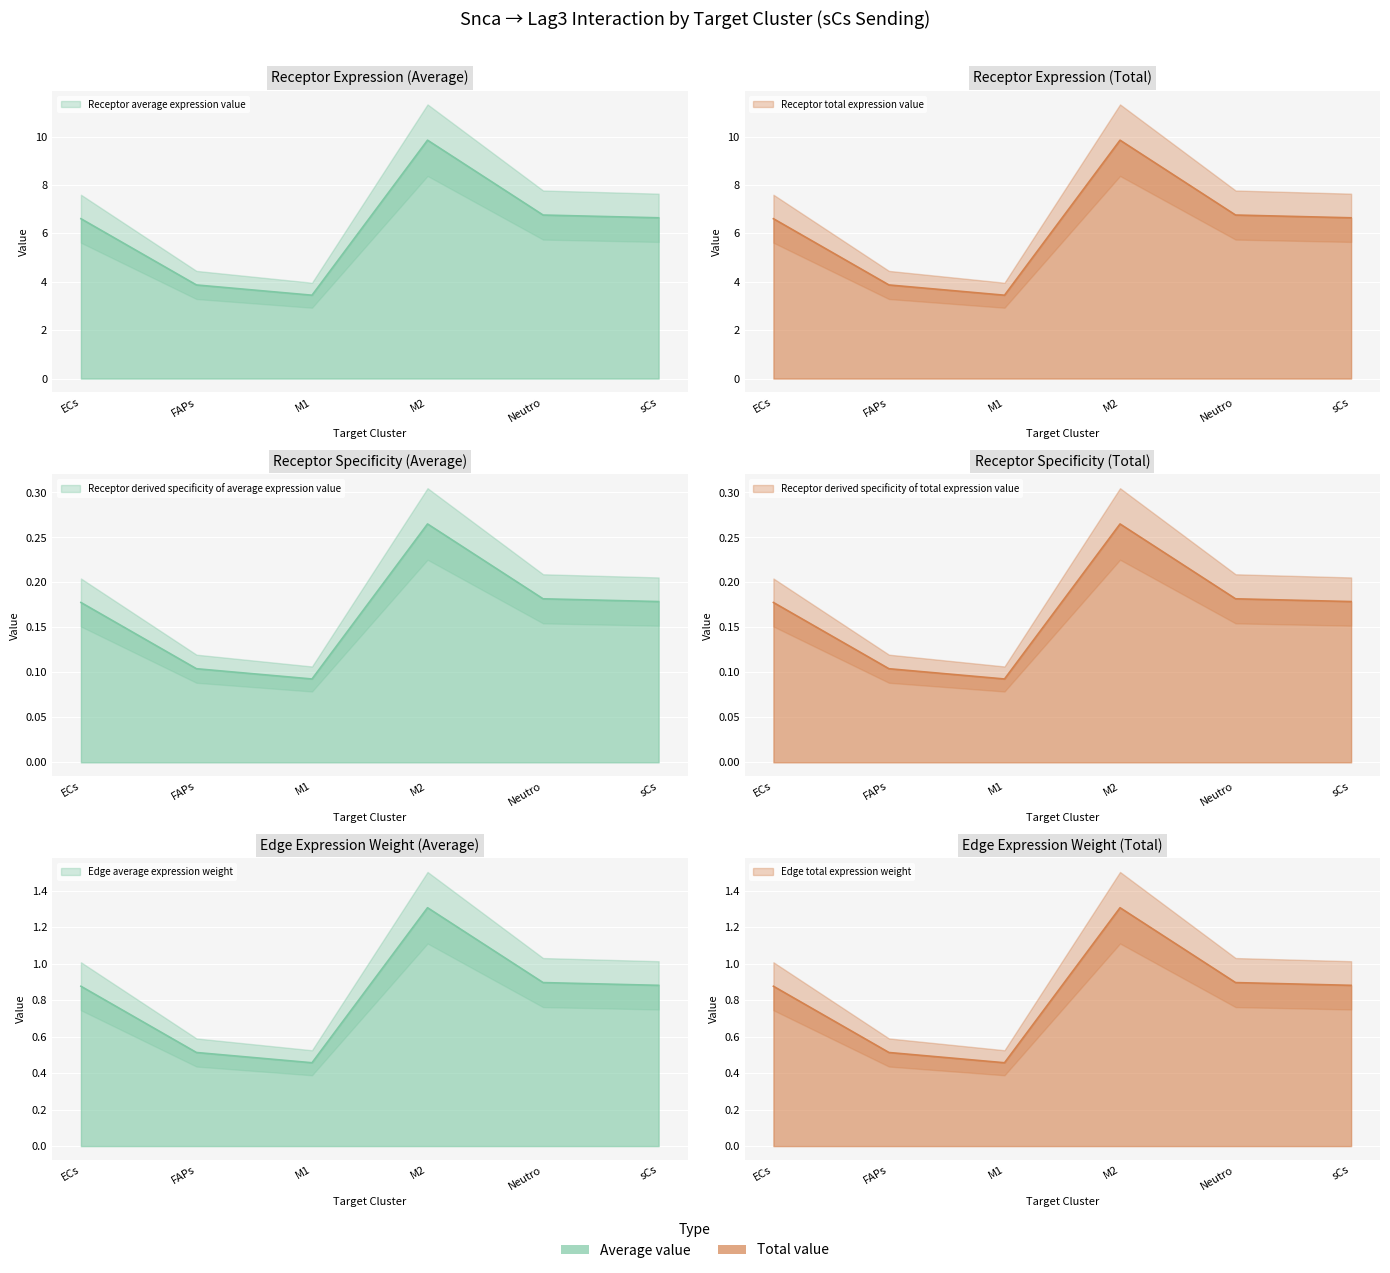

True or false: Receptor total expression value and Receptor derived specificity of total expression value cross at least once.

False